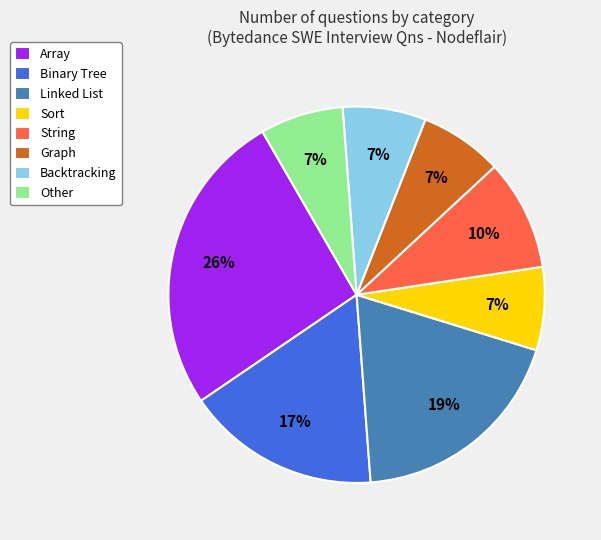

How many segments does this pie chart have?

8